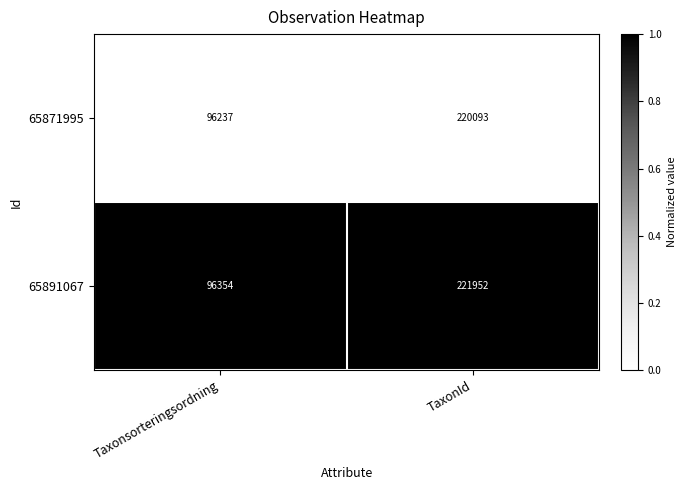

Reading left to right, extract all data points from this chart.

65871995: 96237	220093
65891067: 96354	221952